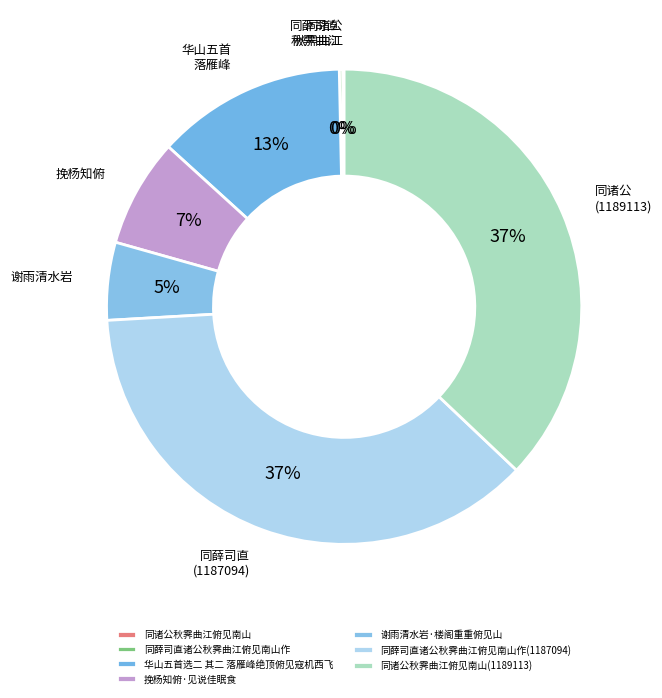

Combined, what portion of the pie is 同诸公秋霁曲江俯见南山(1189113) and 挽杨知俯·见说佳眠食?

44.5%